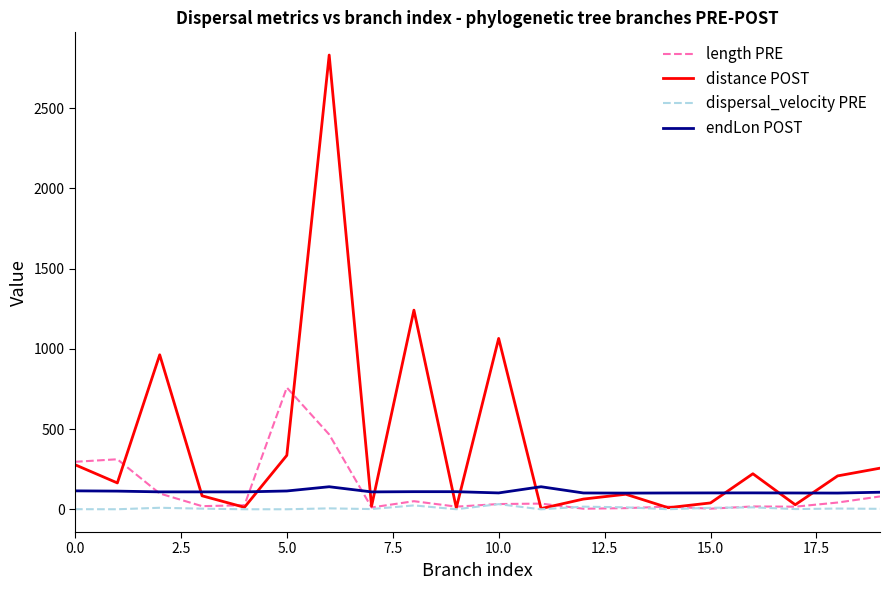

Which series has the largest range (max minus min)?

distance POST